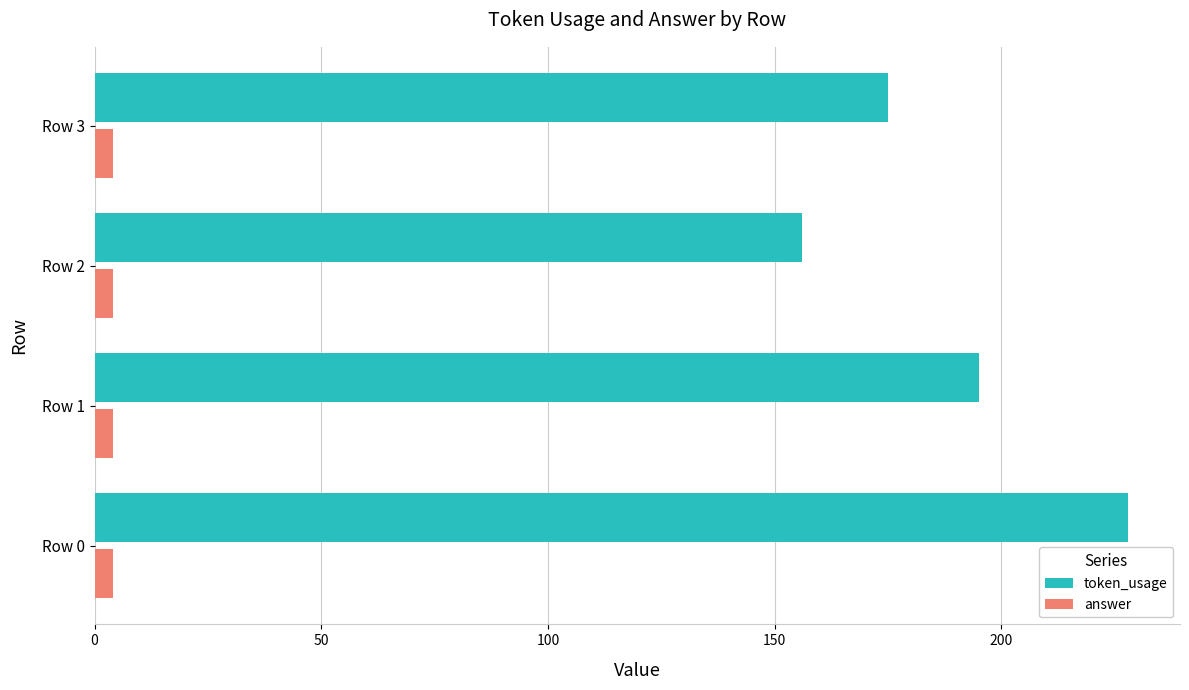

Rank the series by their maximum value, from highest to lowest.

token_usage, answer